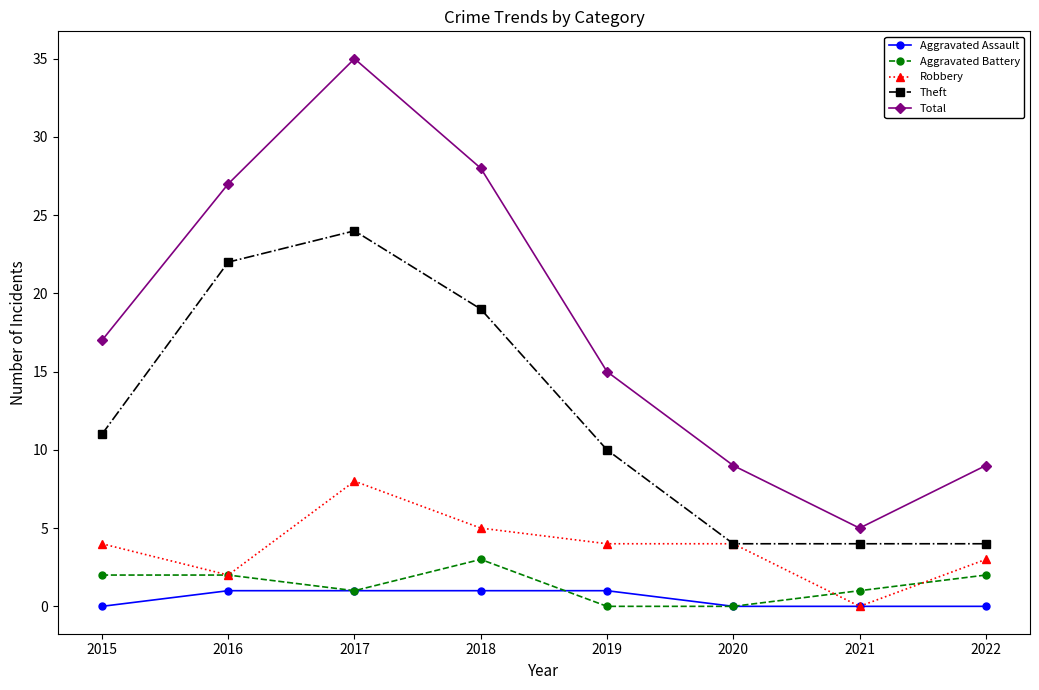

Is it true that Robbery equals 2 at 2016?

True